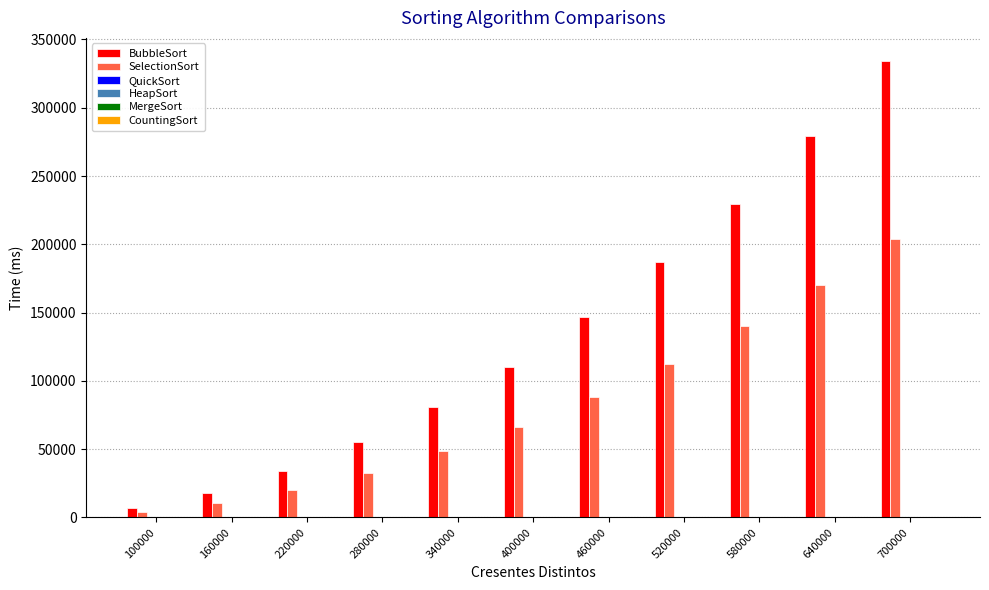

The value of SelectionSort at 520000 is 112088.7. True or false?

True